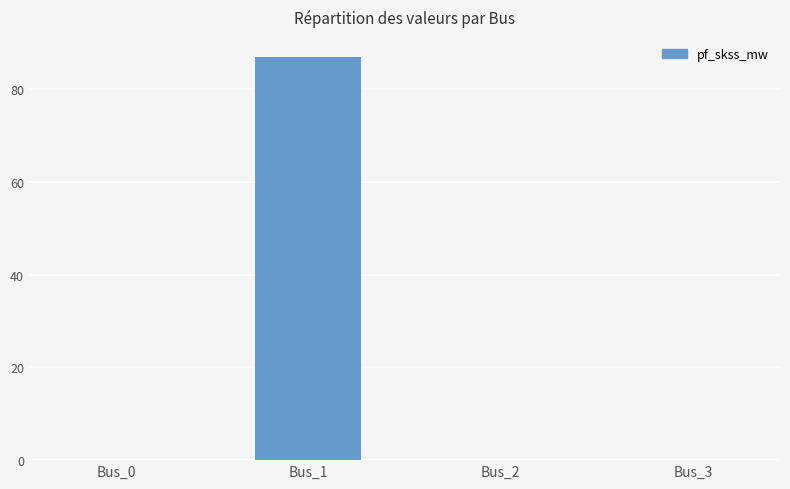

At which category does the chart reach its peak across all series?

Bus_1